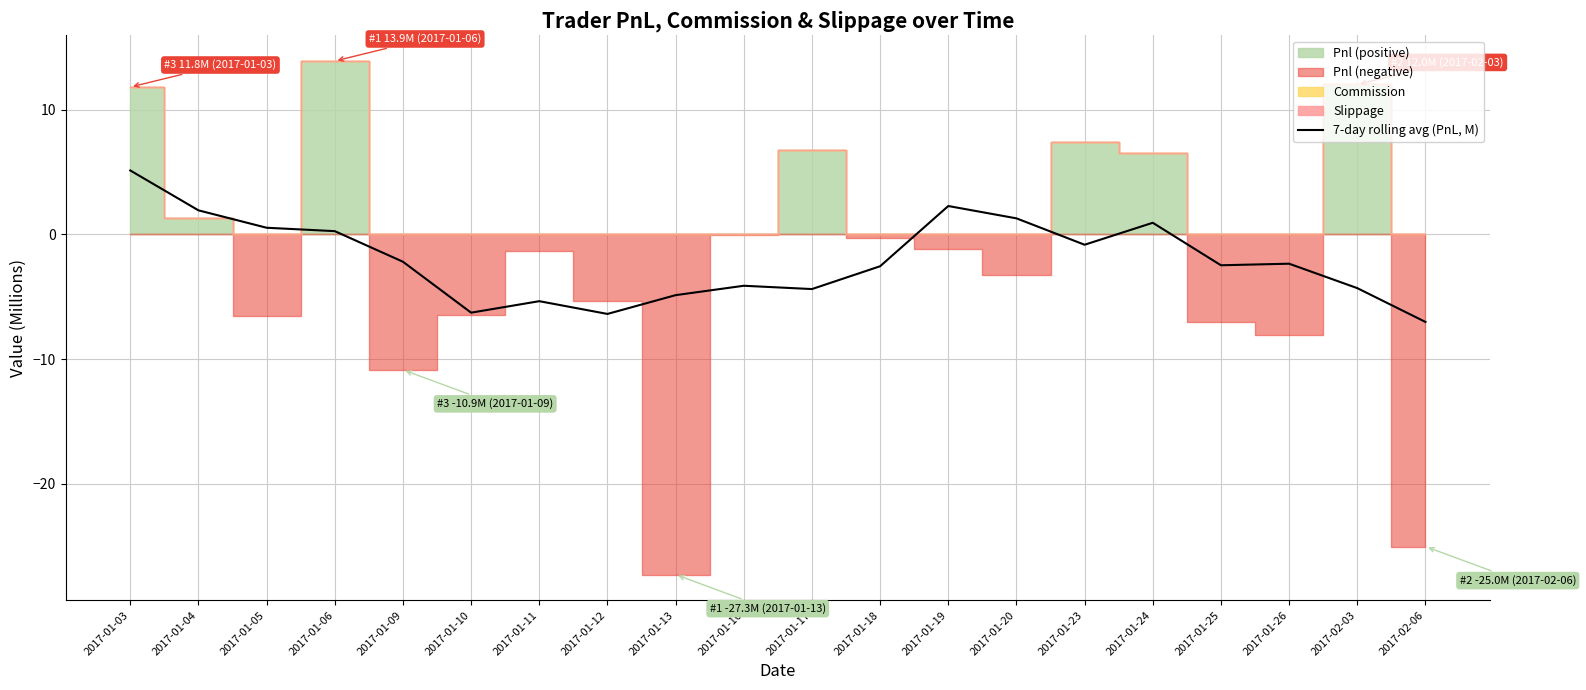

What is the value of the 19th point from the left?

-4.3